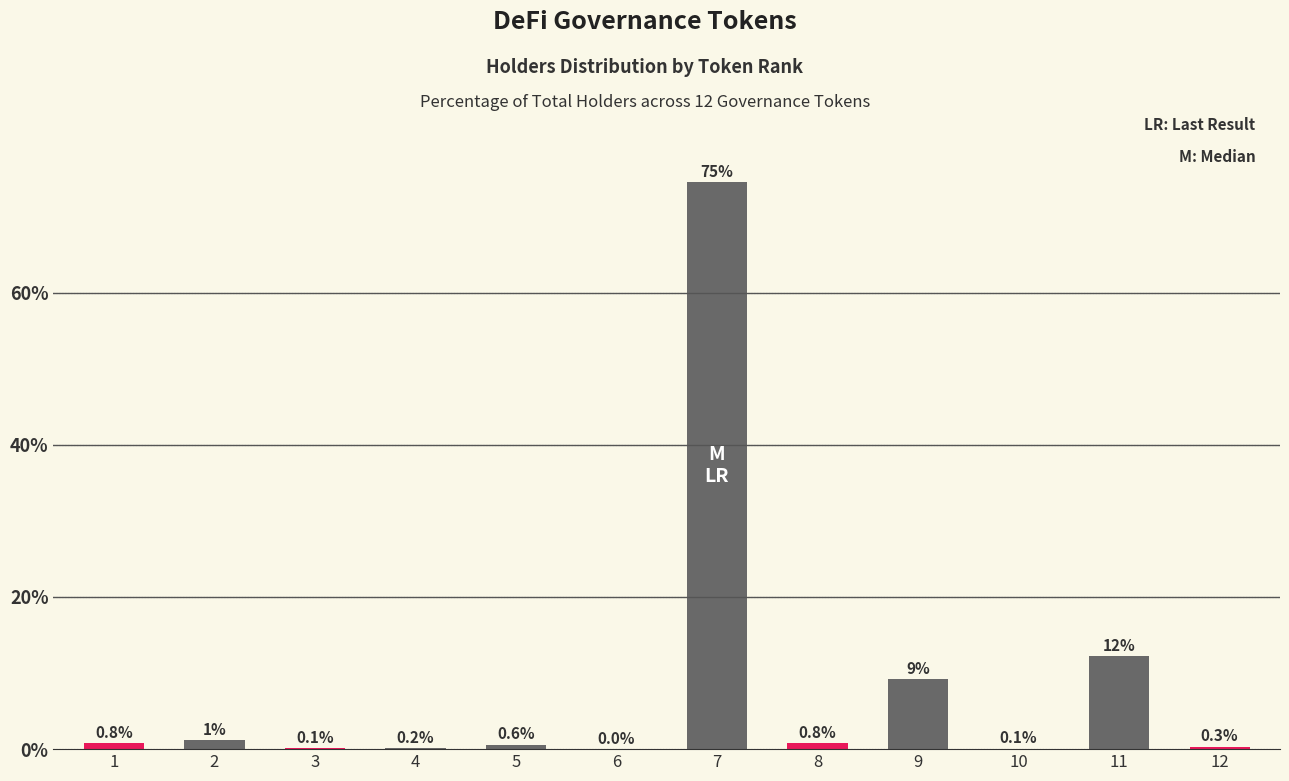

What is the greatest value displayed?

74.5